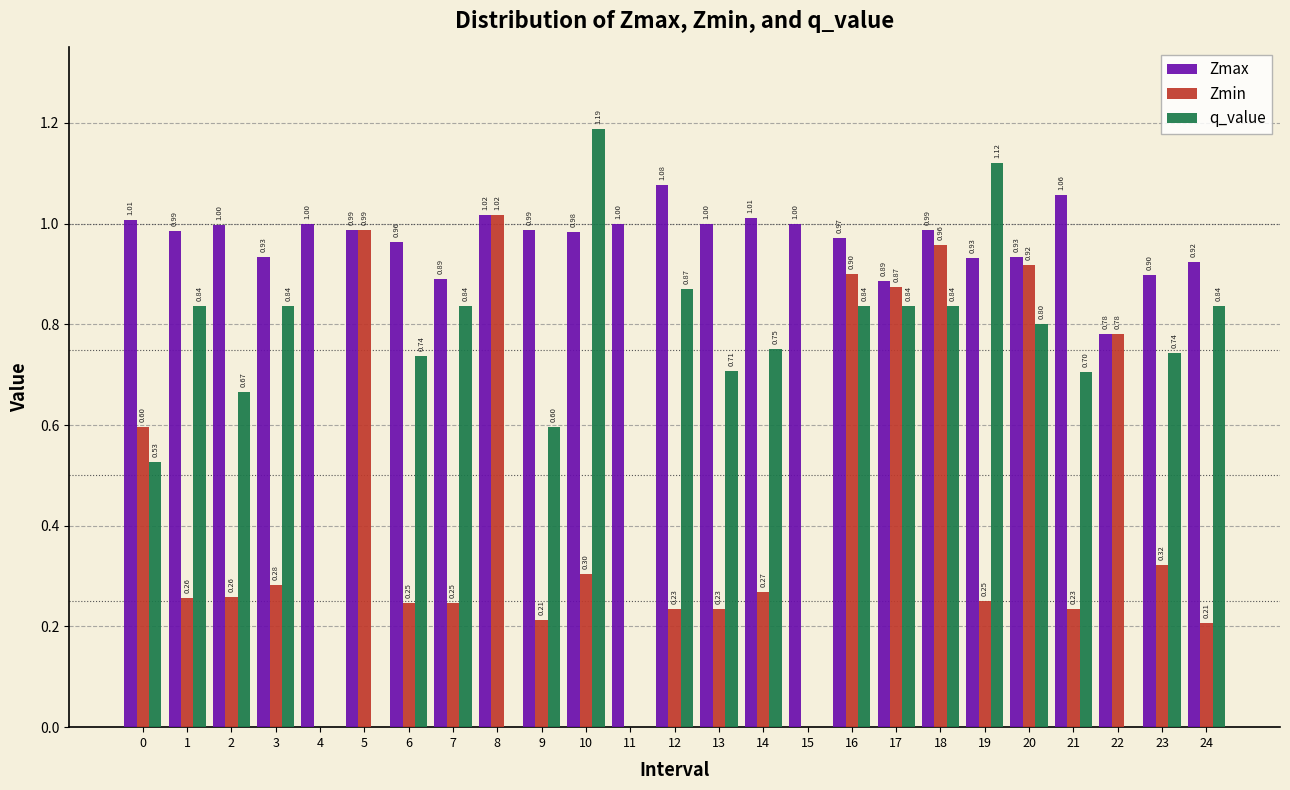

Which series changed the most between 14 and 17?

Zmin